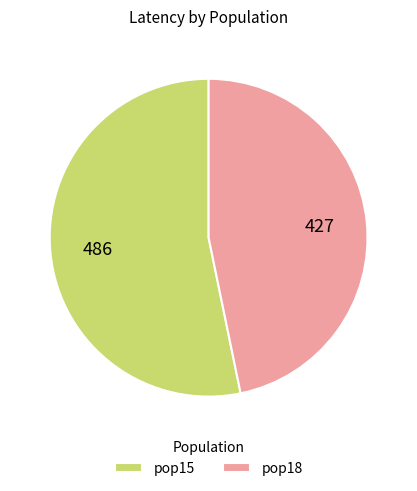

Which slice is the smallest?

pop18